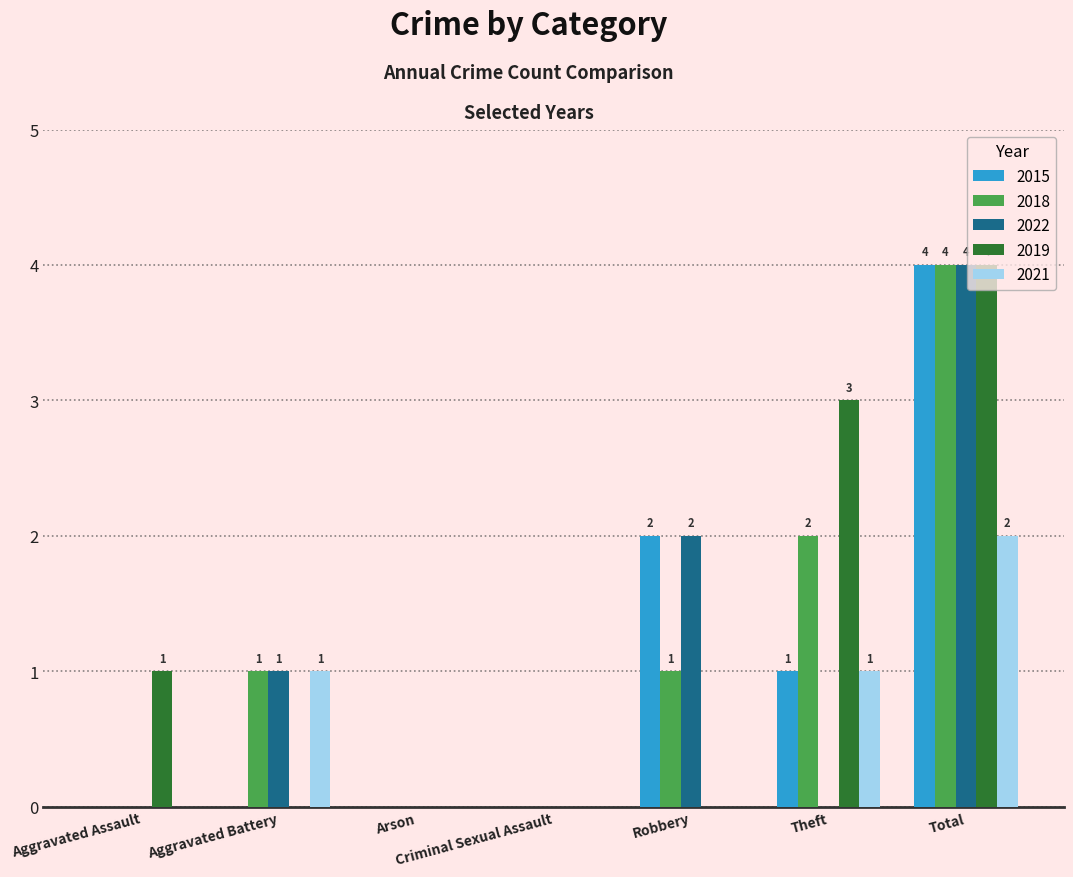

How many data points does each series have?

7